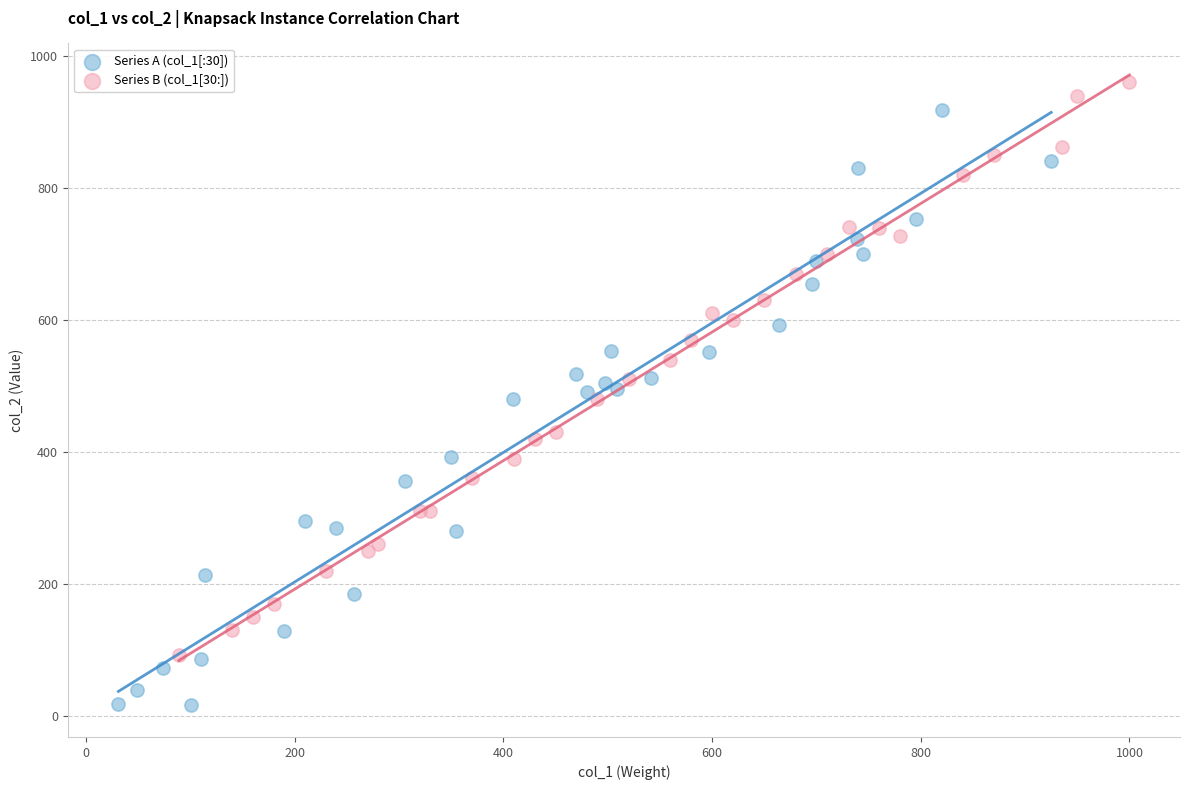

What are all the series names shown in the legend?

Series A (col_1[:30]), Series B (col_1[30:])